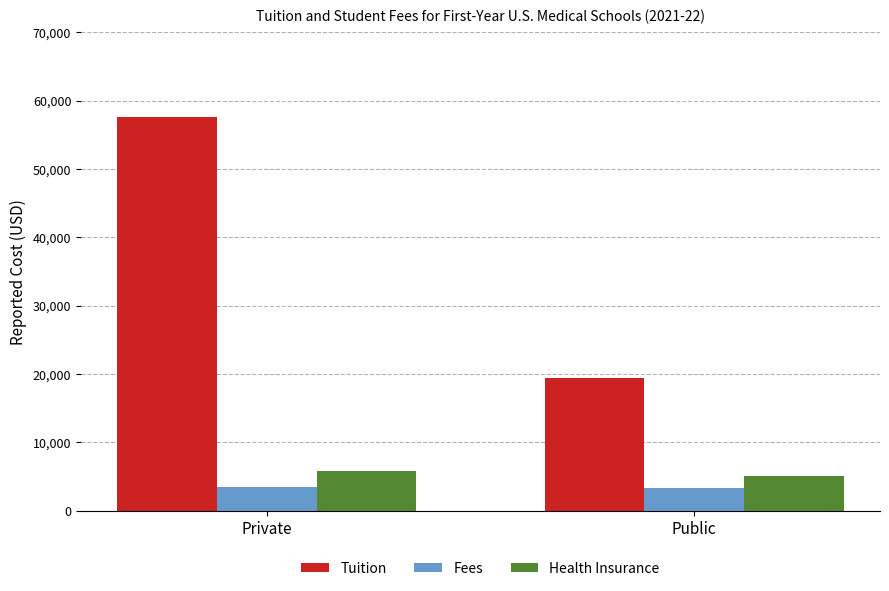

How many bars are there in total?

6